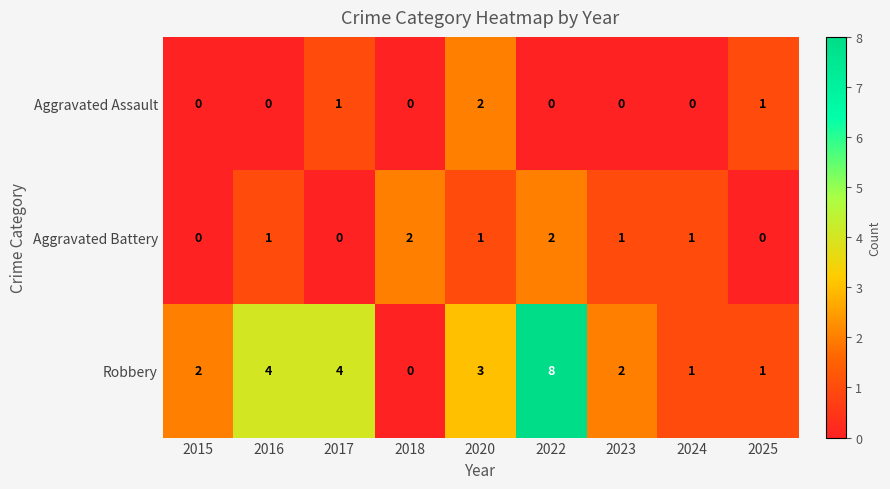

What is the maximum value for Robbery?

8